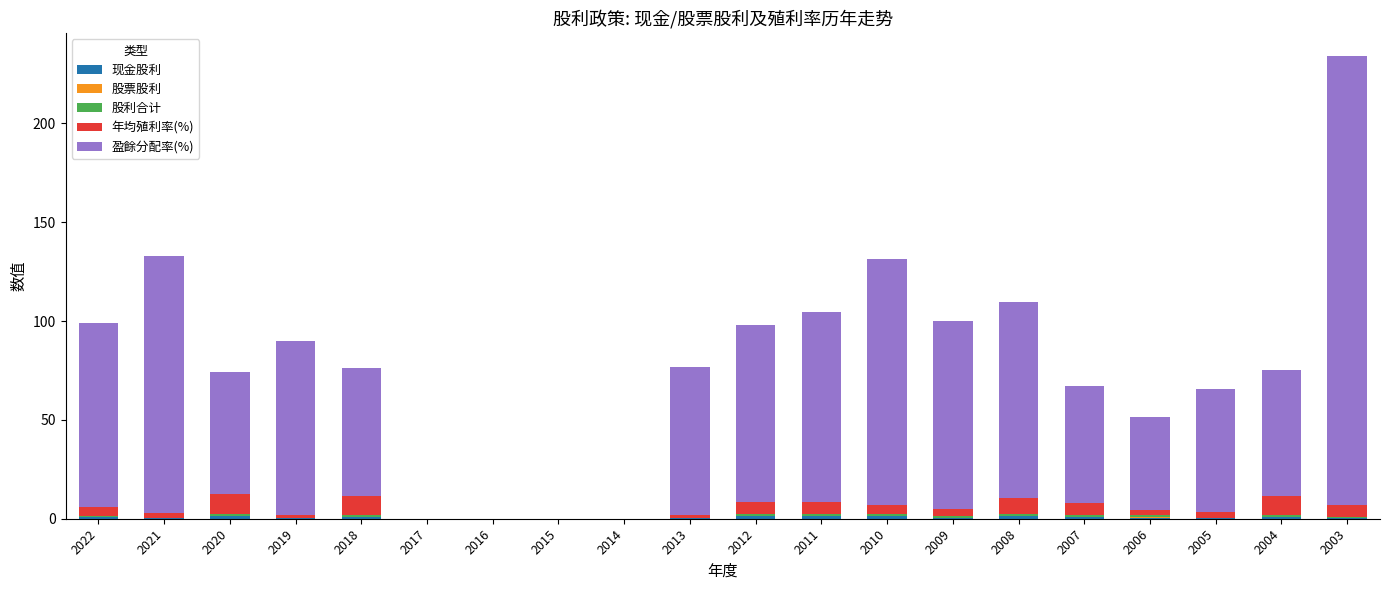

Are the bars grouped side by side (vs. stacked)?

No